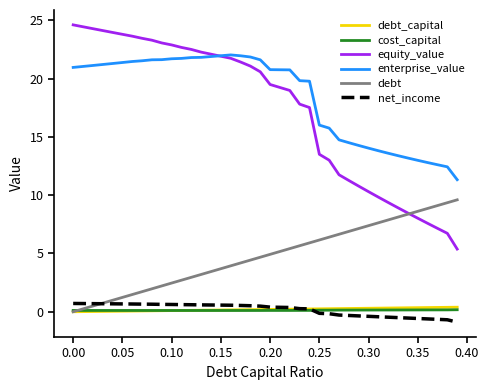

How many lines are shown in the chart?

6